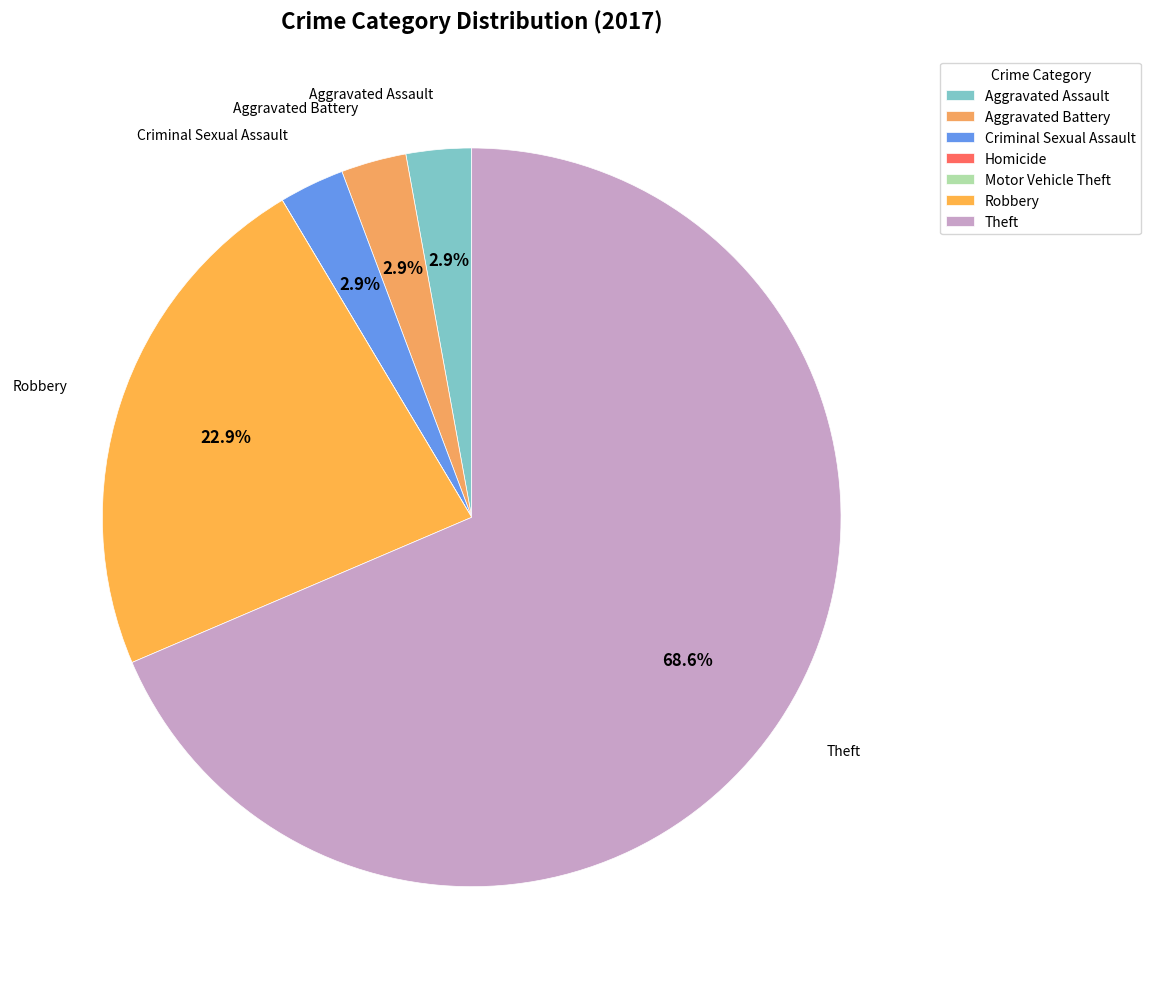

Does Theft represent more than half of the total?

Yes